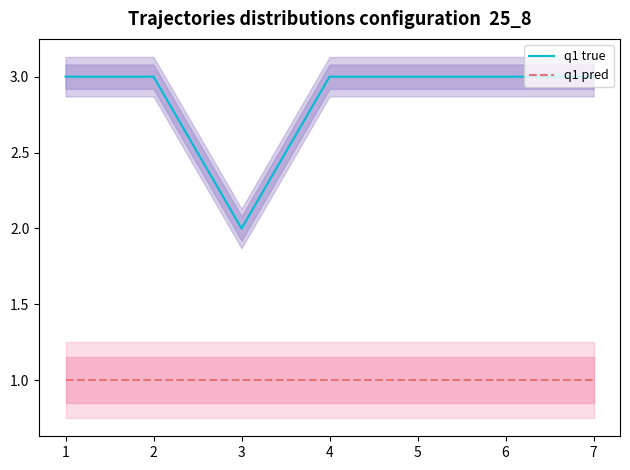

The q1 true series shows 3 at 5. True or false?

True